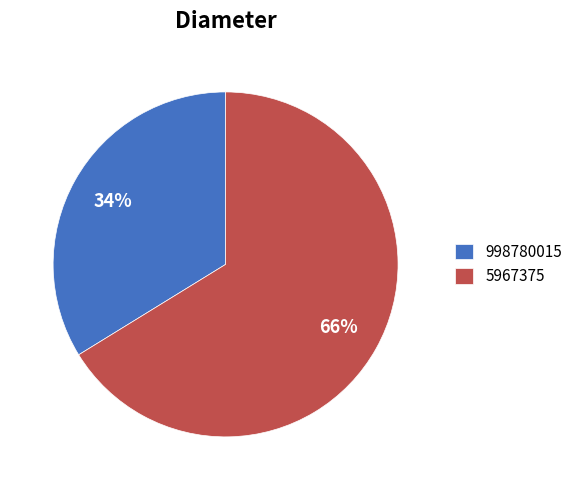

To the nearest percent, what percentage of the pie is 998780015?

34%